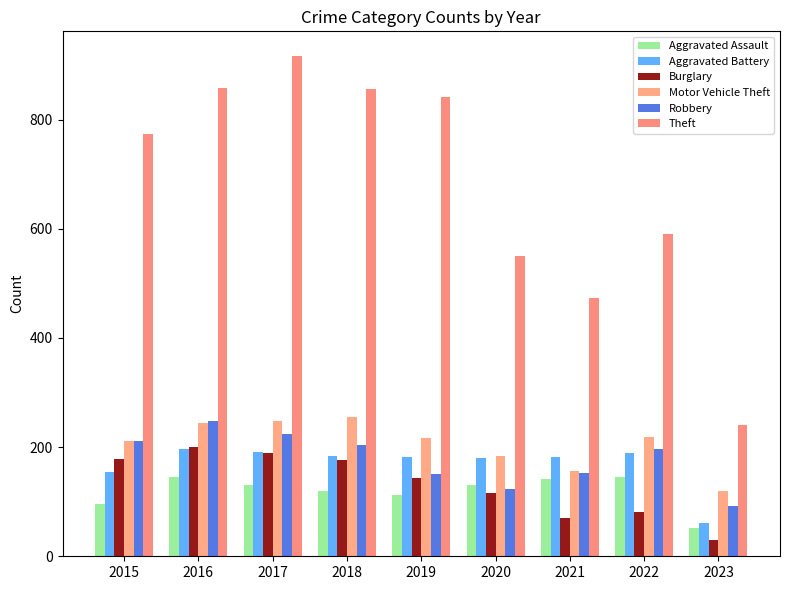

Does the chart contain stacked bars?

No